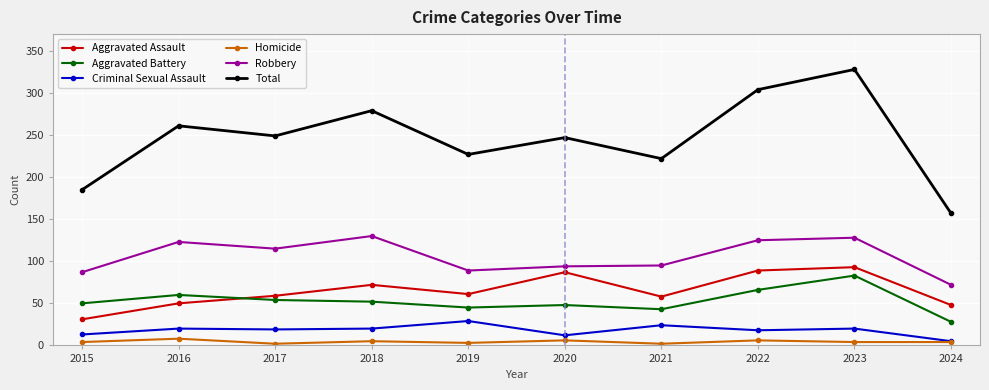

What is the greatest value displayed?

328